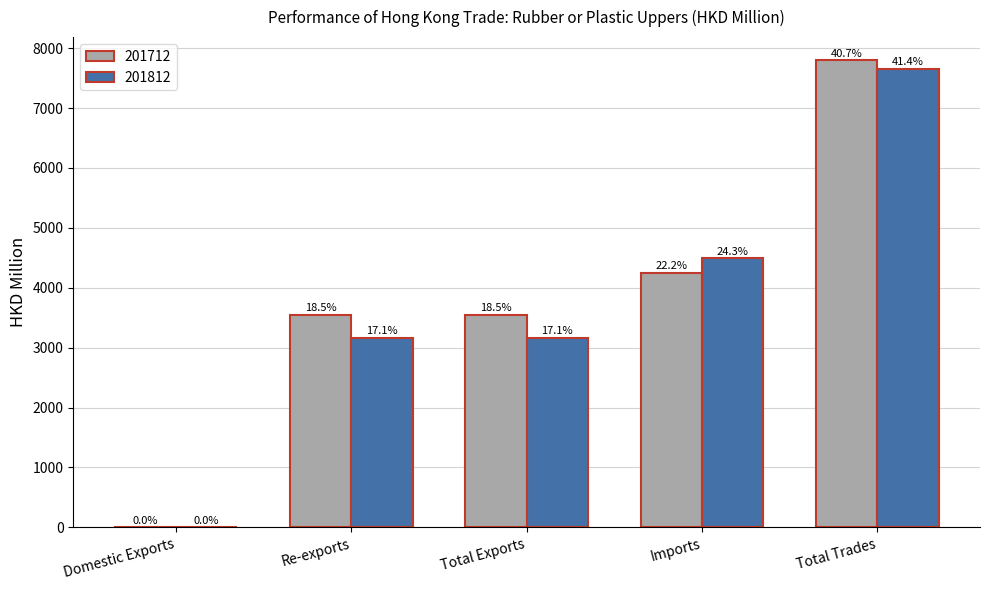

What is the spread (max minus min) of values at Re-exports?

383.8